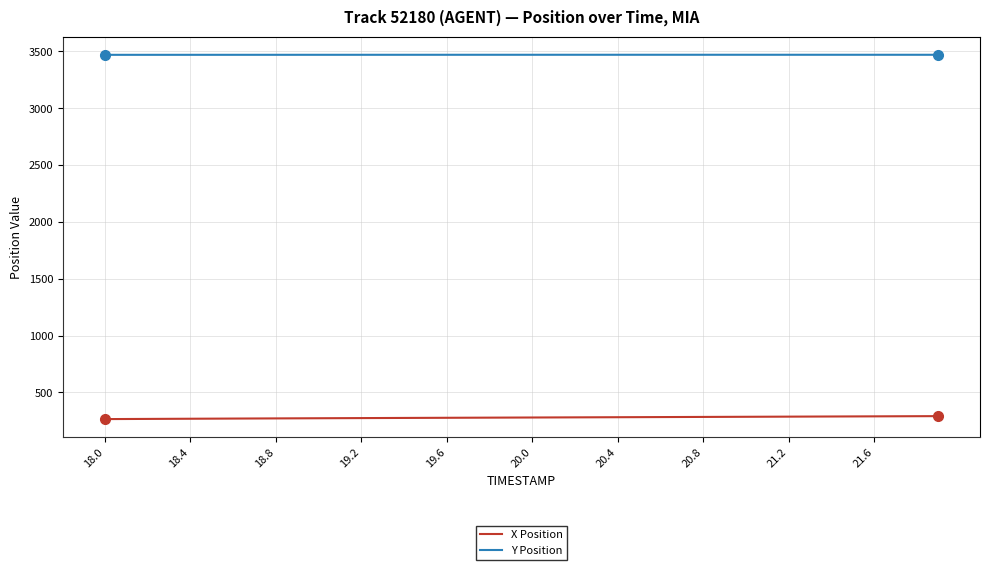

List the series in order of their peak value, highest first.

Y Position, X Position